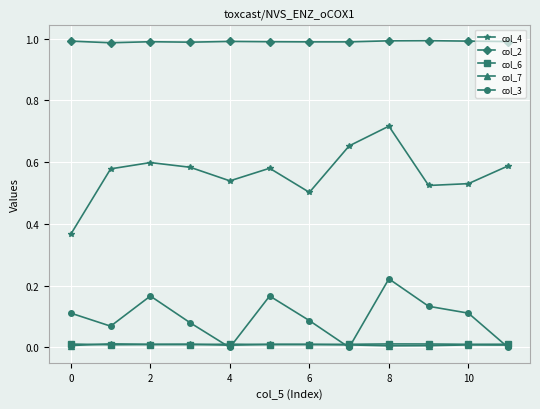

True or false: col_2 and col_6 cross at least once.

False